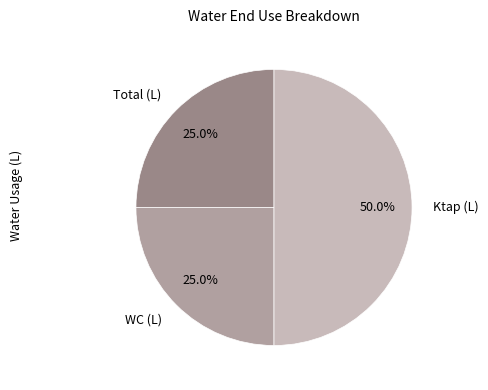

Combined, what portion of the pie is Ktap (L) and Total (L)?

75.0%